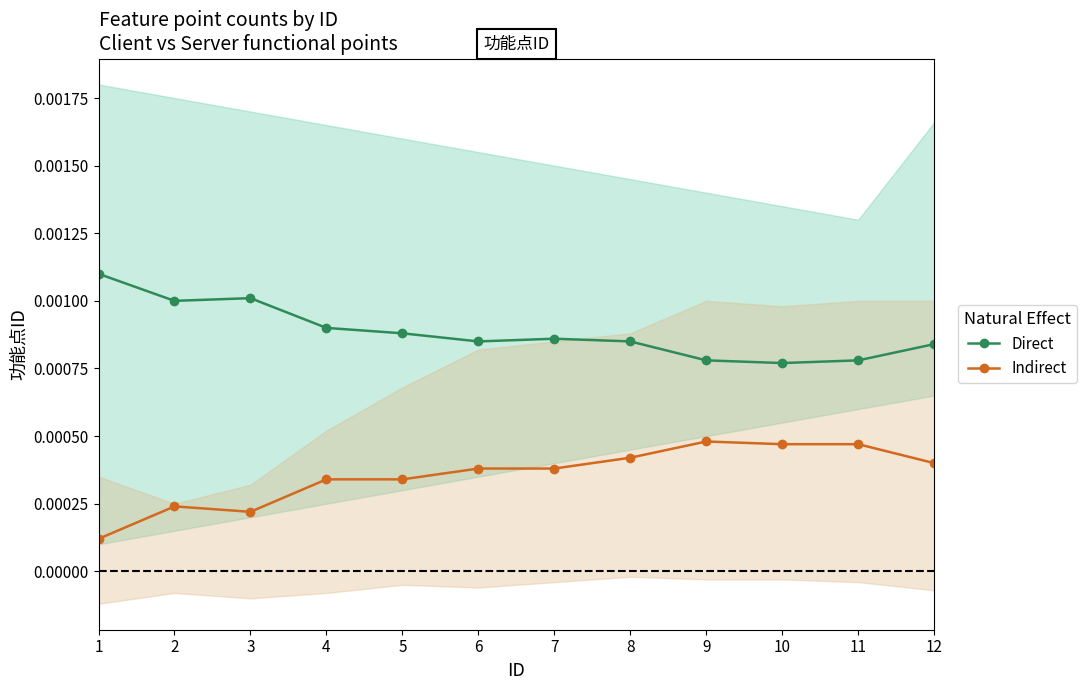

At which category is the sum across all series the highest?

8